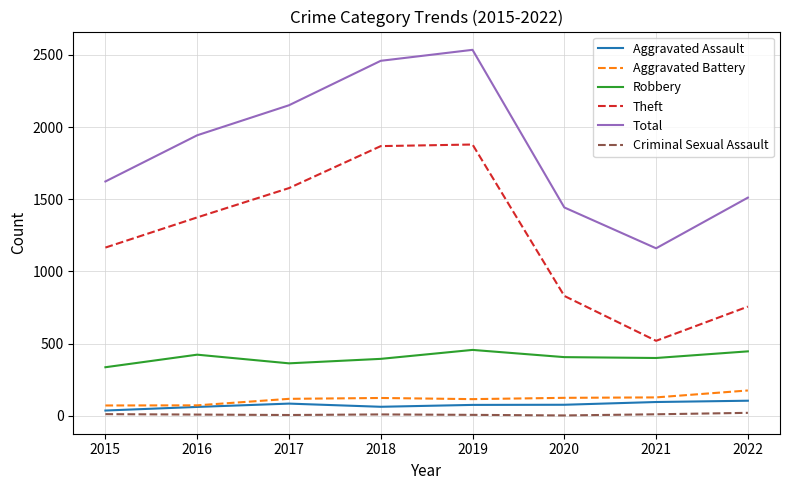

What value does the Aggravated Assault series have at 2022?

104